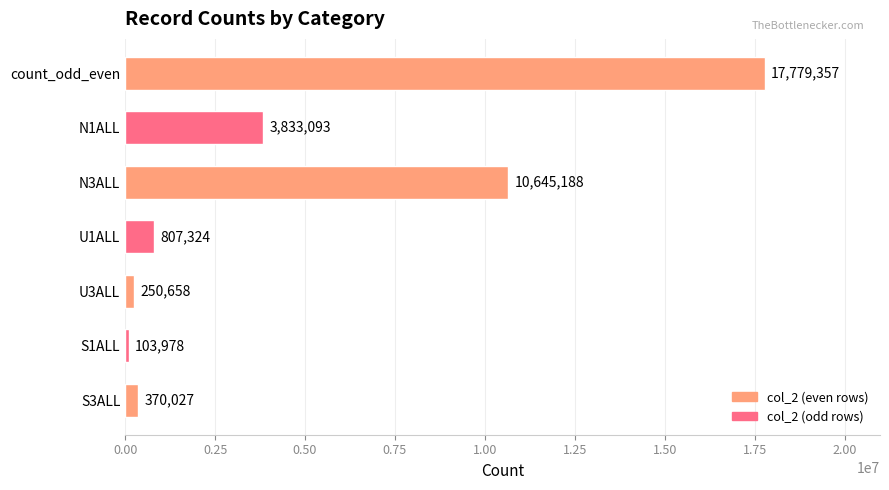

What is the label of the 1st bar from the top?

count_odd_even